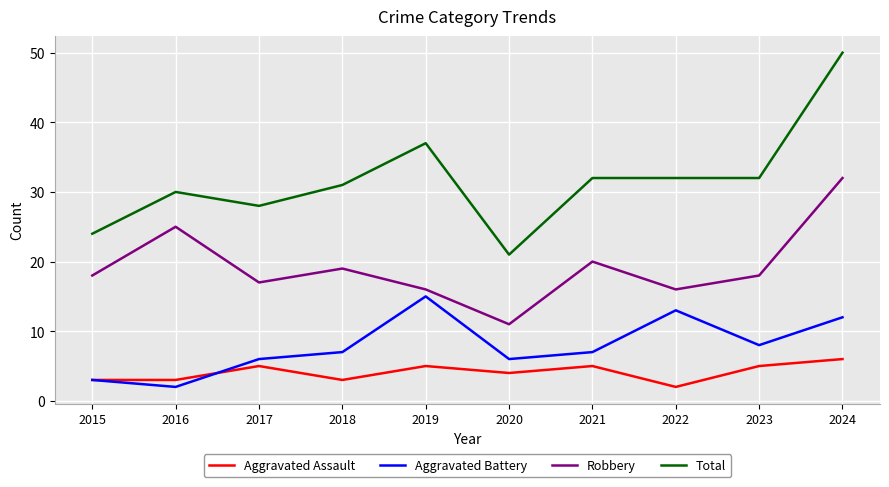

Where is the first local maximum for Aggravated Assault?

2017